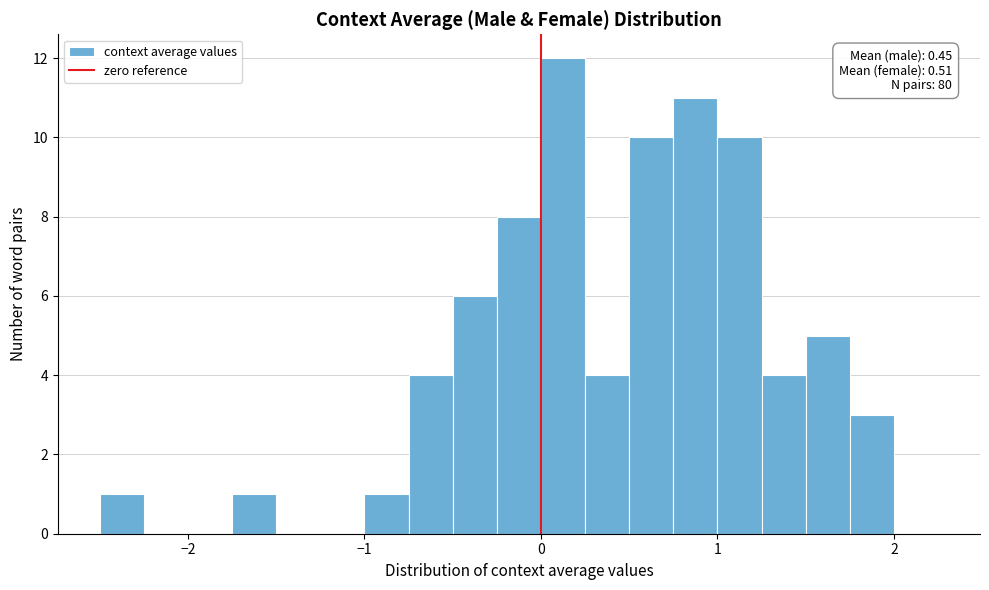

Read against the x-axis, roughly where is the centre of the tallest bar?

0.1